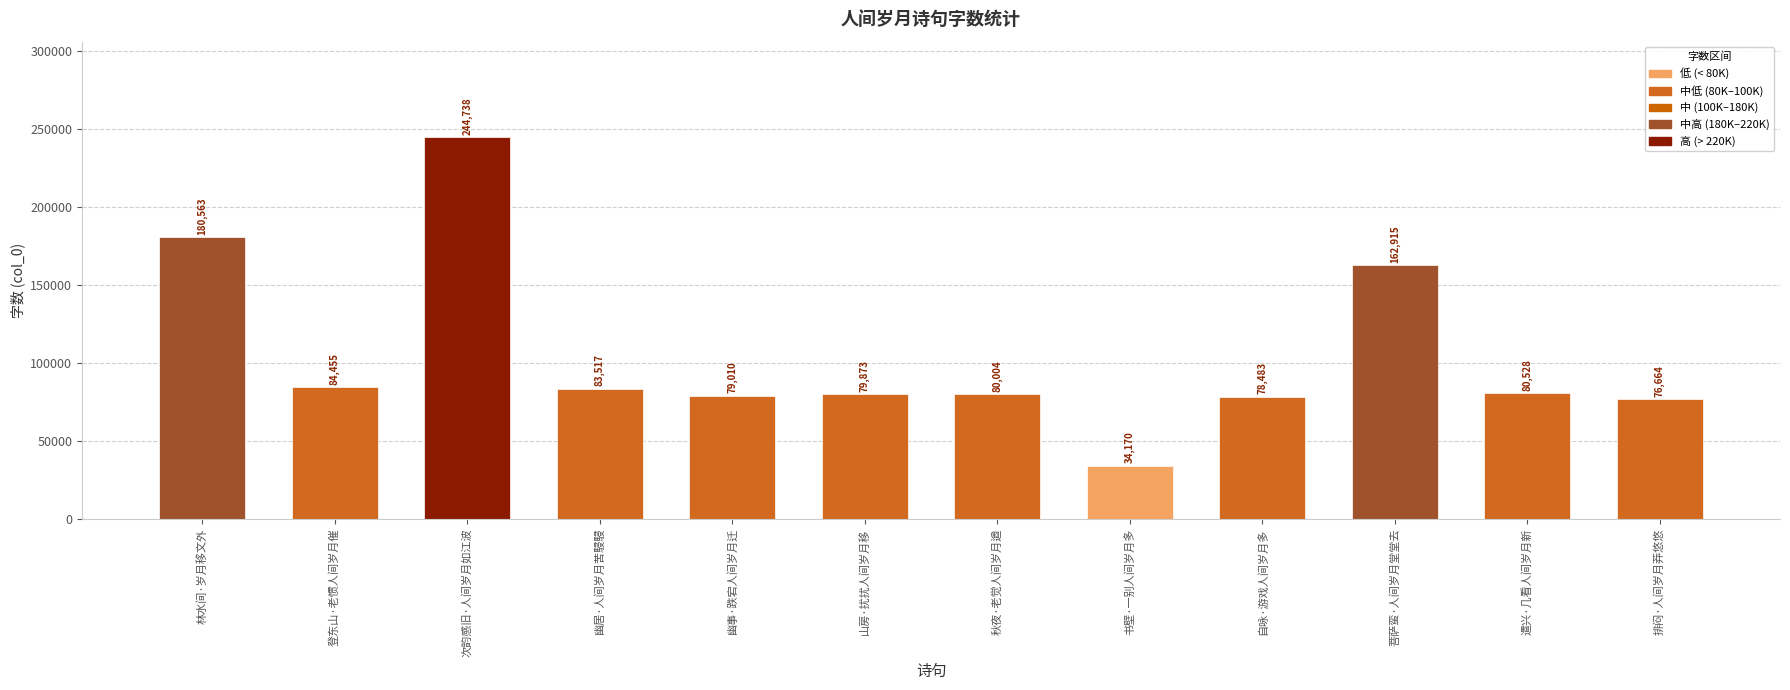

The chart shows a value of 117794 at 幽事·跌宕人间岁月迁. True or false?

False